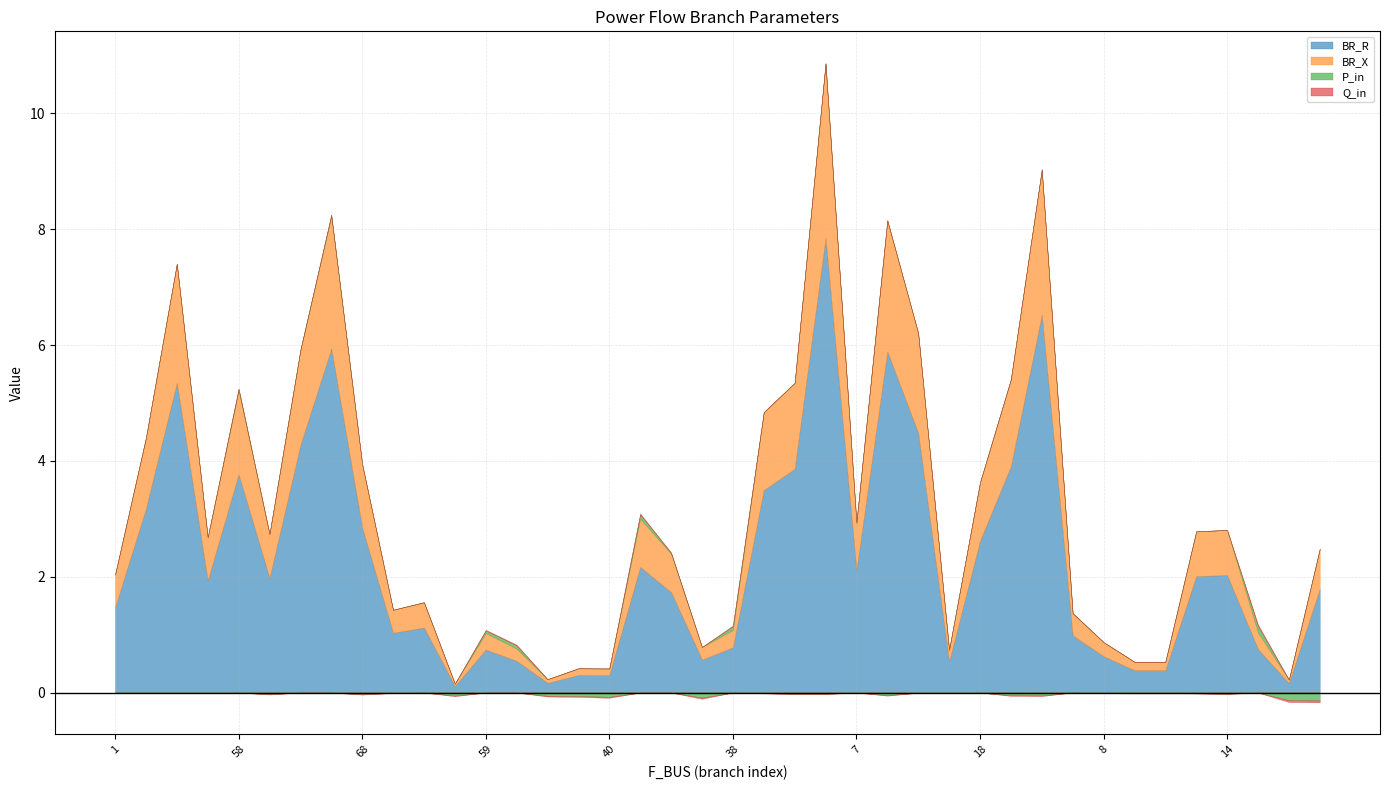

Reading right to left, extract all data points from this chart.

BR_R: 1.8	0.2	0.8	2.0	2.0	0.4	0.4	0.6	1.0	6.5	3.9	2.6	0.5	4.5	5.9	2.1	7.8	3.9	3.5	0.8	0.6	1.7	2.2	0.3	0.3	0.2	0.5	0.7	0.1	1.1	1.0	2.8	5.9	4.3	2.0	3.8	1.9	5.3	3.2	1.5
BR_X: 0.7	0.1	0.3	0.8	0.8	0.1	0.1	0.2	0.4	2.5	1.5	1.0	0.2	1.7	2.3	0.8	3.0	1.5	1.3	0.3	0.2	0.7	0.8	0.1	0.1	0.1	0.2	0.3	0.0	0.4	0.4	1.1	2.3	1.6	0.8	1.4	0.7	2.1	1.2	0.6
P_in: -0.1	-0.1	0.1	-0.0	-0.0	-0.0	-0.0	-0.0	0.0	-0.0	-0.0	0.0	-0.0	-0.0	-0.0	0.0	-0.0	-0.0	-0.0	0.1	-0.1	0.0	0.1	-0.1	-0.1	-0.1	0.1	0.0	-0.1	0.0	-0.0	-0.0	0.0	0.0	-0.0	0.0	-0.0	-0.0	-0.0	-0.0
Q_in: -0.0	-0.0	0.0	-0.0	-0.0	-0.0	-0.0	-0.0	0.0	-0.0	-0.0	0.0	-0.0	-0.0	-0.0	0.0	-0.0	-0.0	-0.0	0.0	-0.0	0.0	0.0	-0.0	-0.0	-0.0	0.0	0.0	-0.0	0.0	-0.0	-0.0	0.0	0.0	-0.0	0.0	-0.0	-0.0	-0.0	-0.0